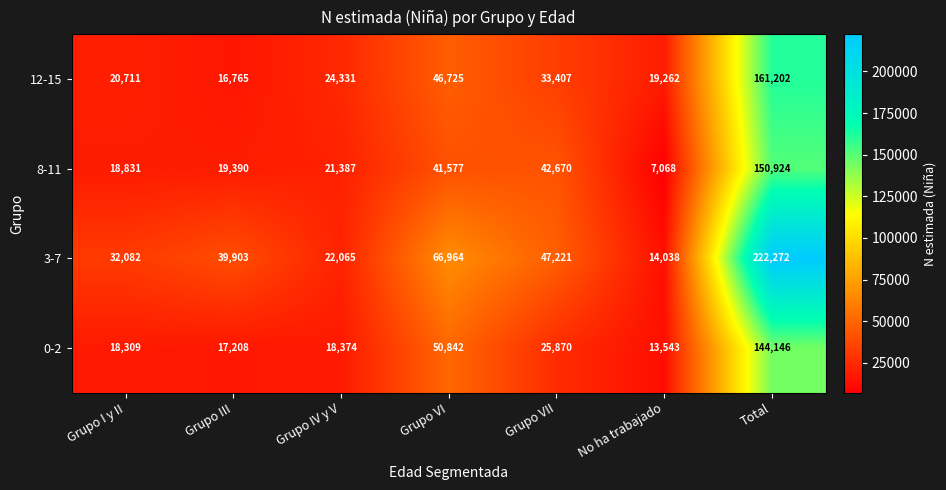

Between Grupo IV y V and Grupo VI, which series saw the biggest shift?

3-7